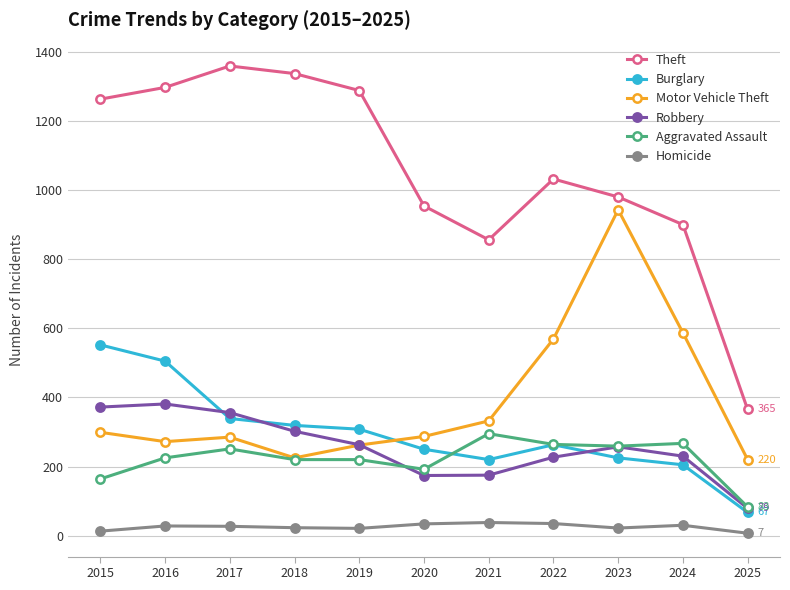

In Homicide, how many points are lower than both neighbors (excluding endpoints)?

2